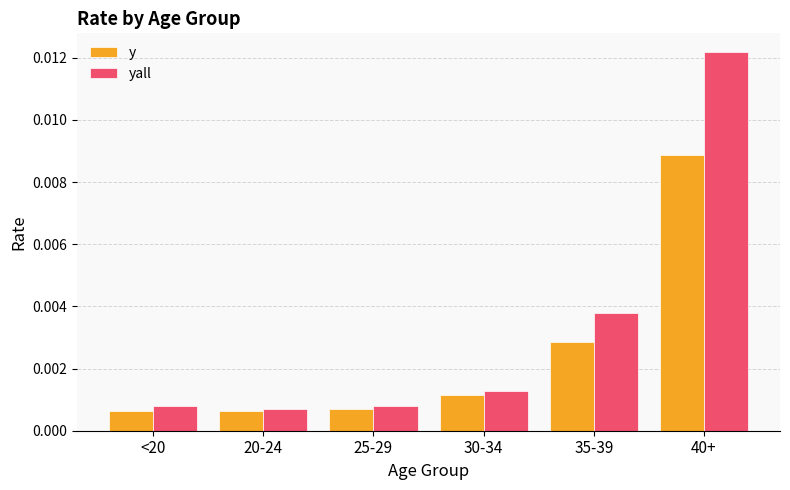

How many bars are there in total?

12